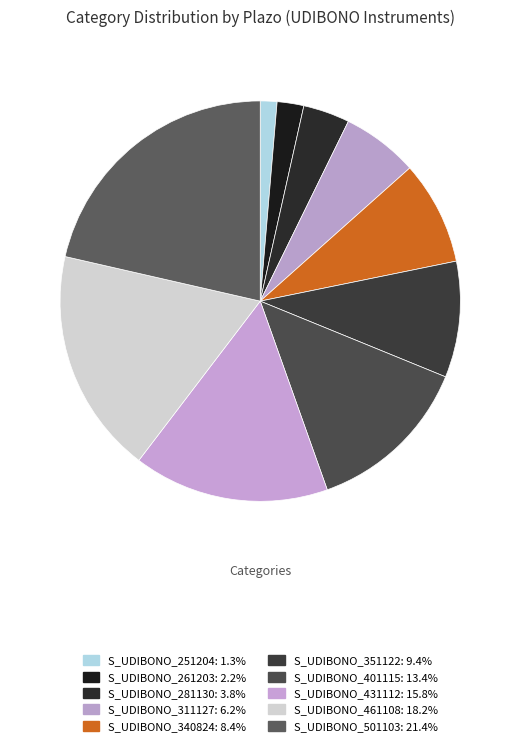

To the nearest percent, what percentage of the pie is S_UDIBONO_311127?

6%